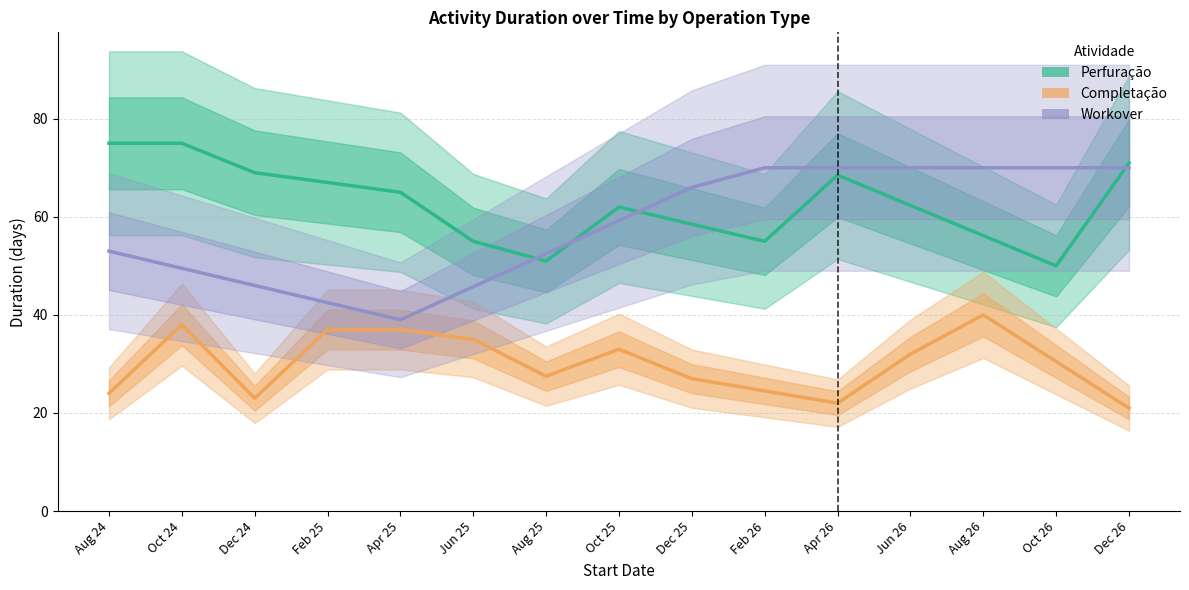

Rank the series at Jun 25 from lowest to highest value.

Completação, Workover, Perfuração